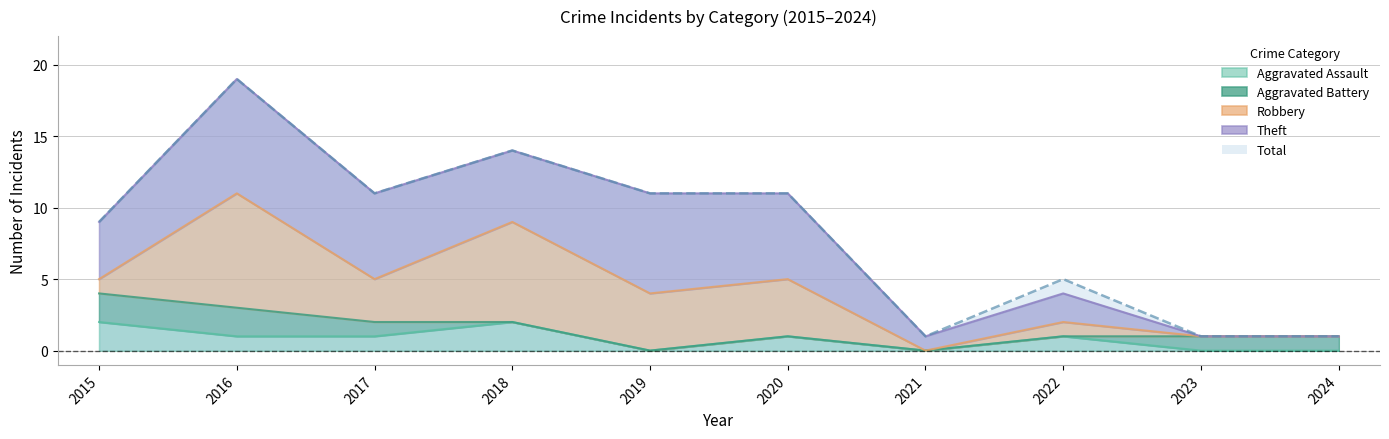

At which category is the sum across all series the highest?

2016